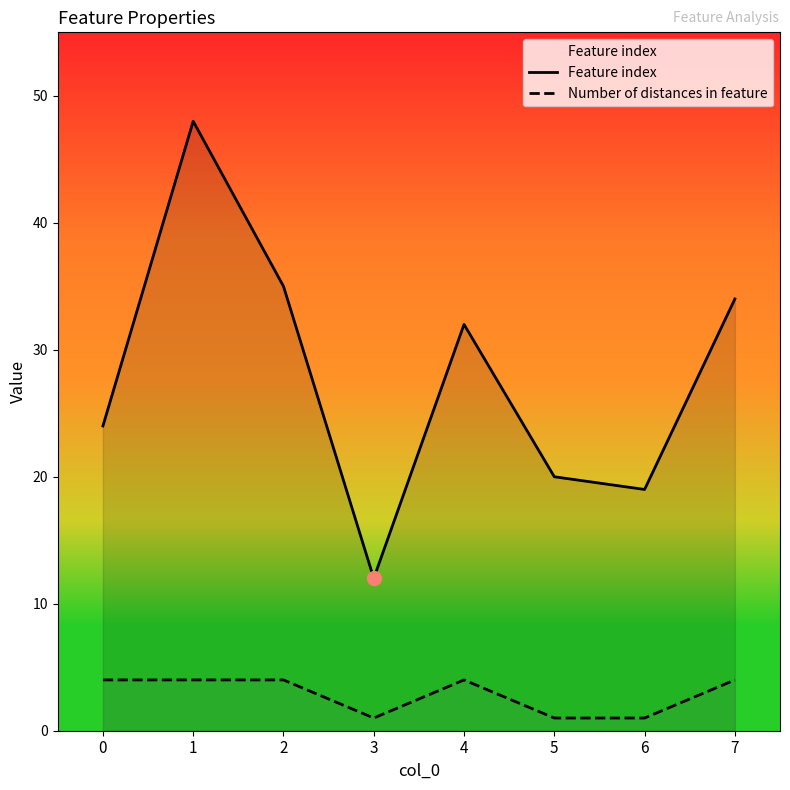

What is the sum of all Feature index values?

224